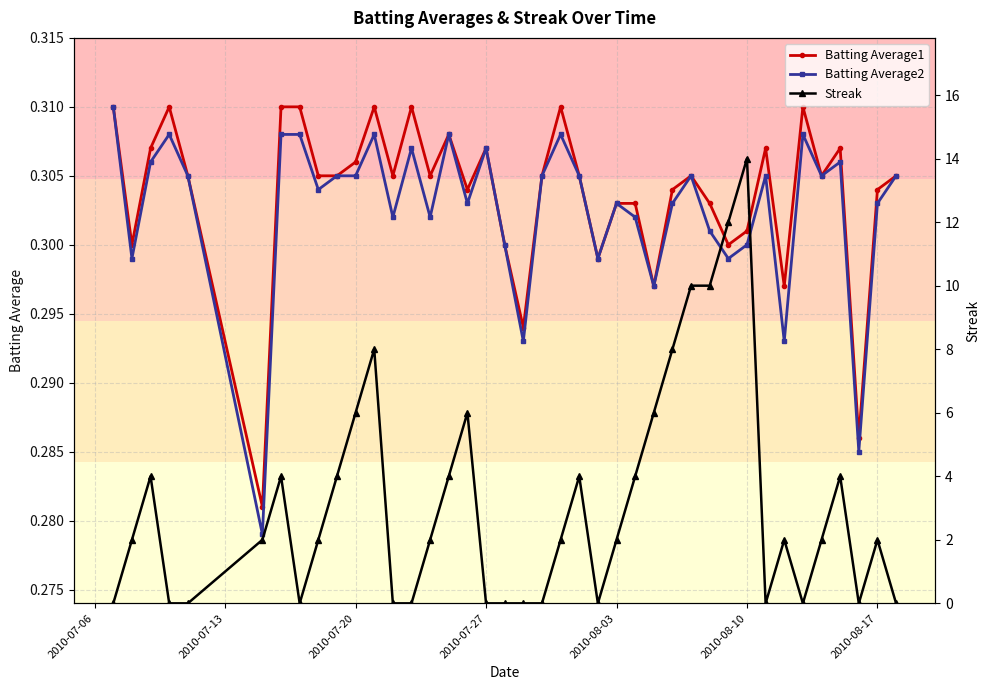

True or false: Batting Average1 has more than 1 interior local peaks.

True